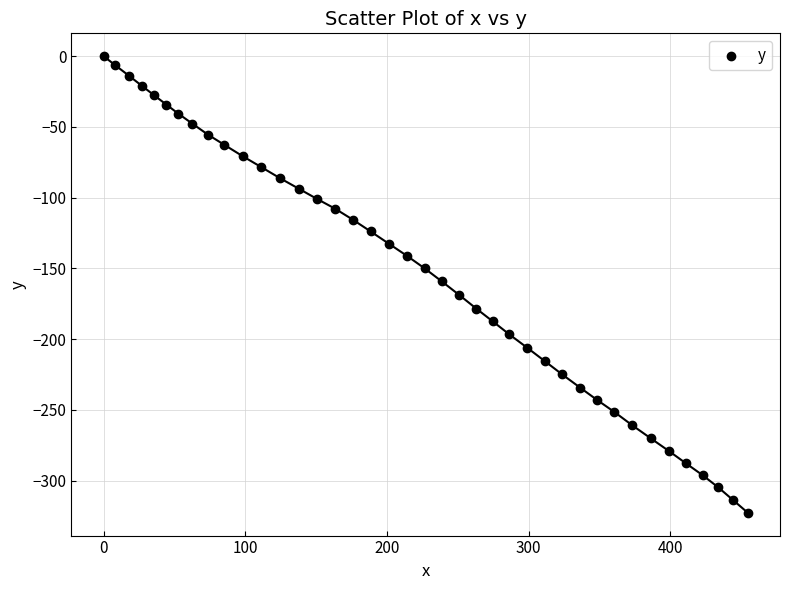

What is the range of X values (max minus min)?

454.6